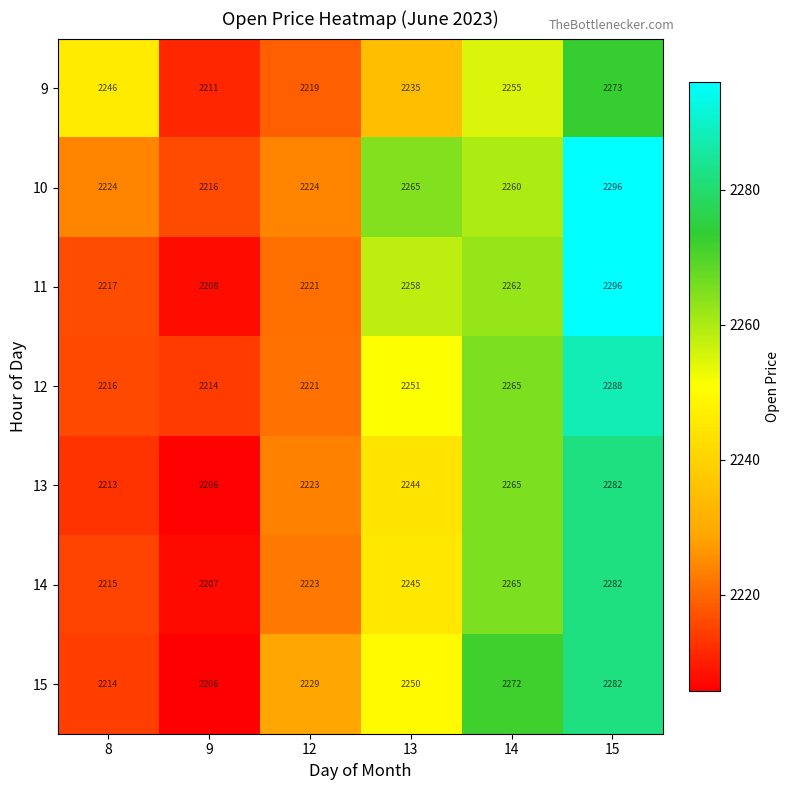

Between 8 and 9, which series saw the biggest shift?

9